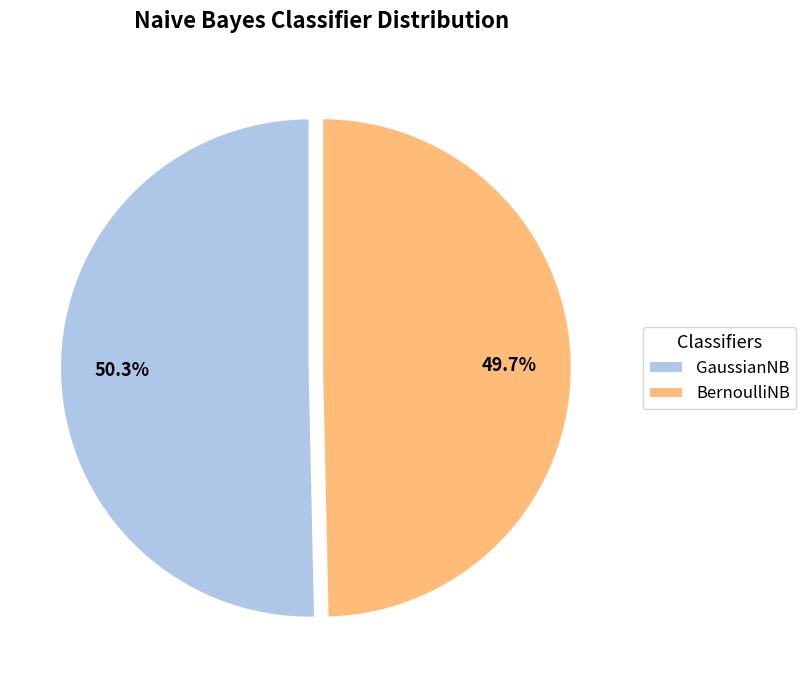

How many slices are in this pie chart?

2